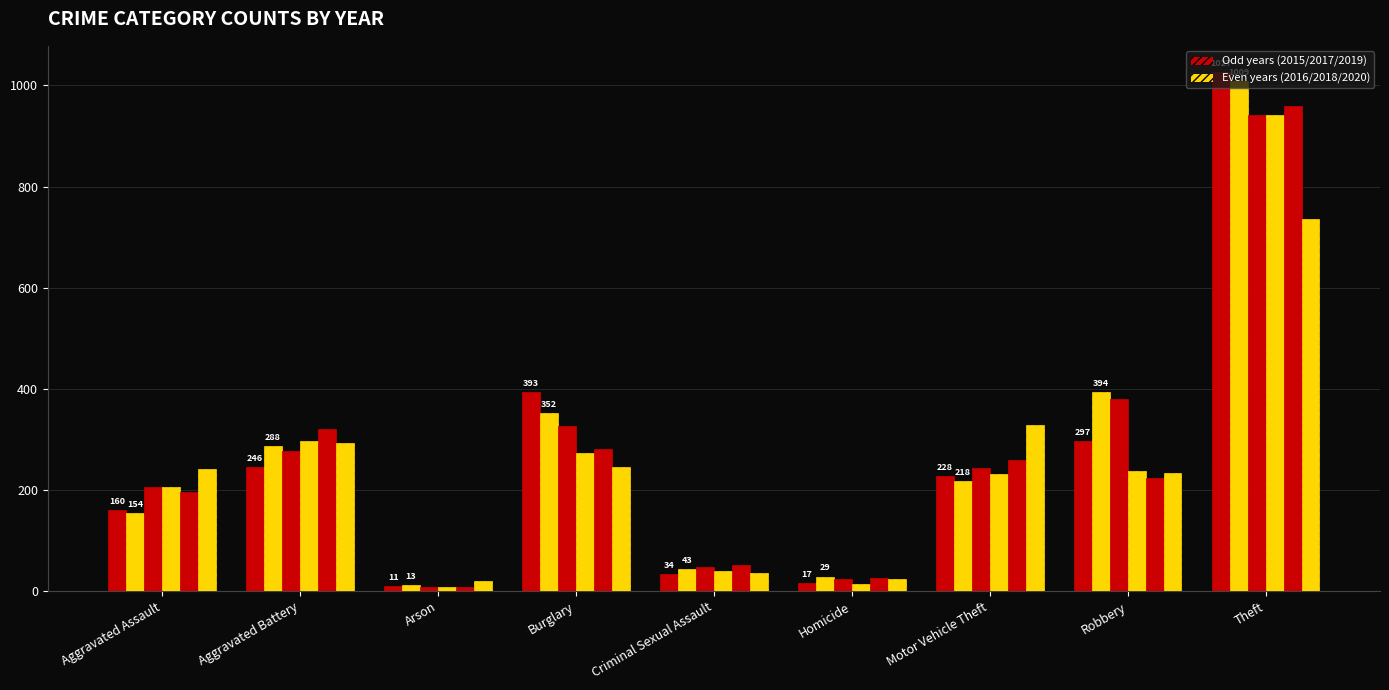

Count the number of data series in this chart.

6